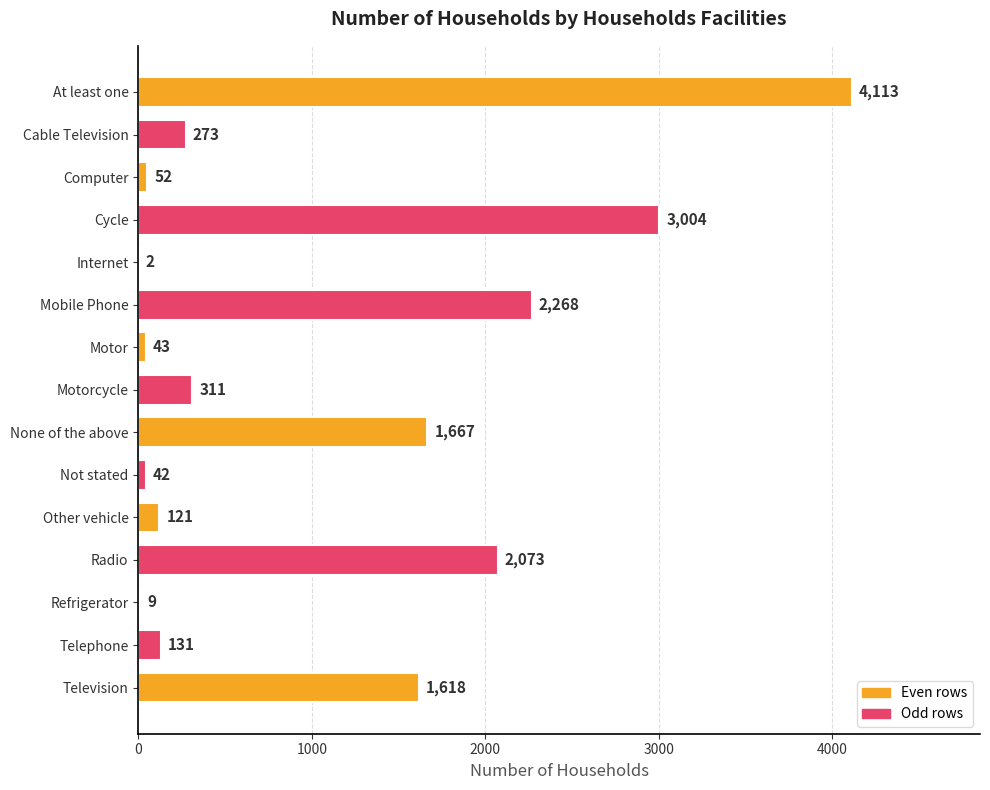

The value at Television is 2285. True or false?

False